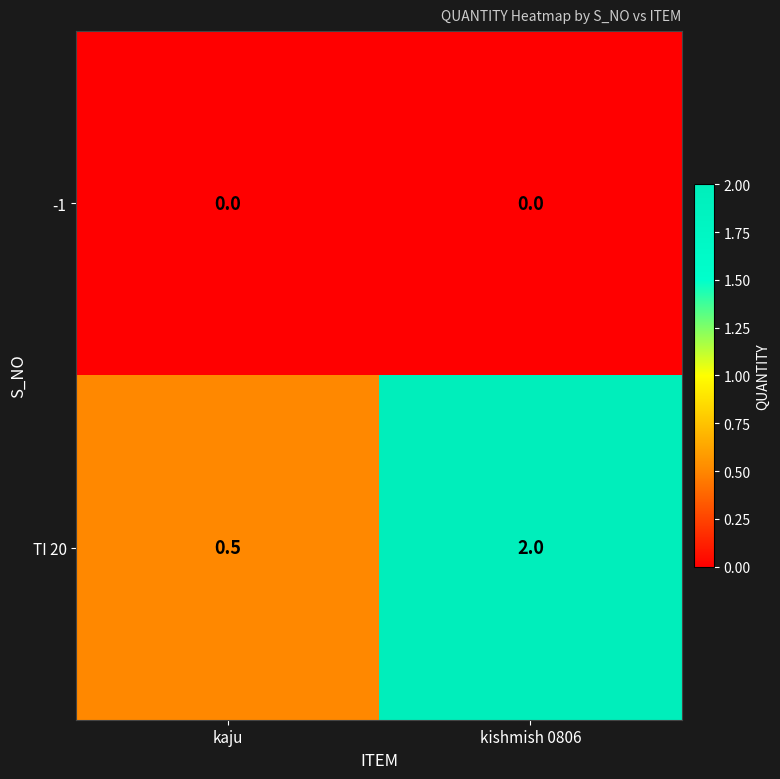

Which series has the largest range (max minus min)?

TI 20